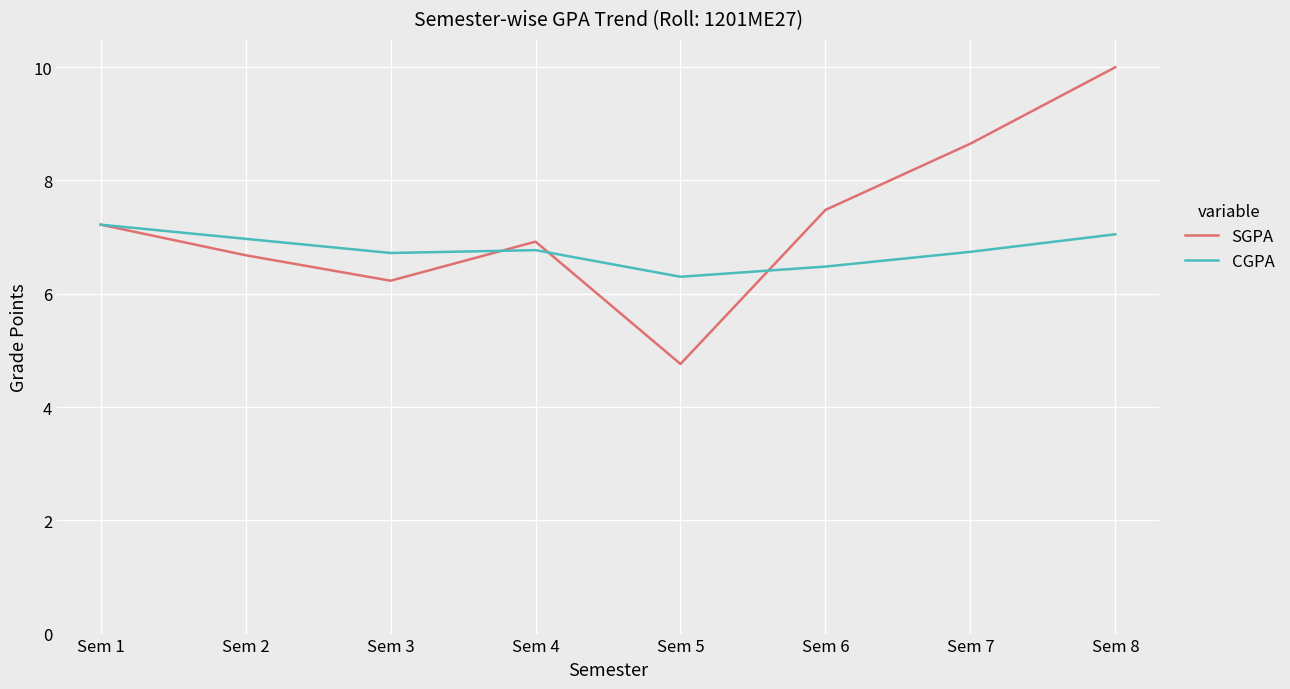

Which series has the largest total across all categories?

SGPA